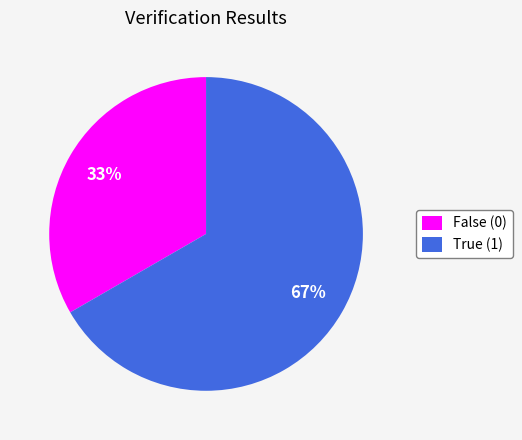

Which category has the smallest portion of the pie?

False (0)